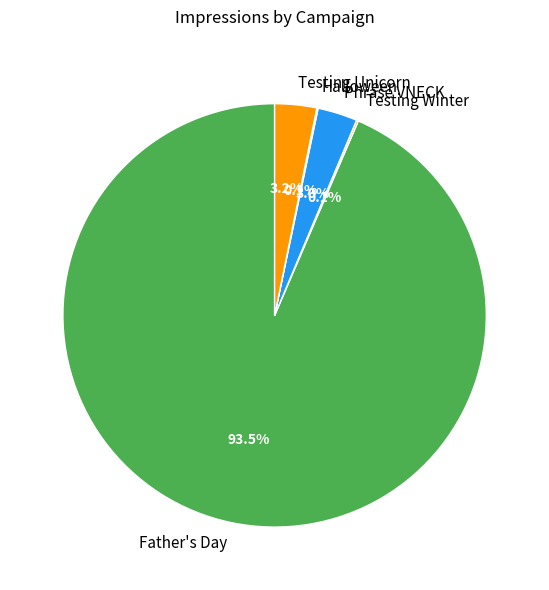

Which slice is the largest?

Father's Day